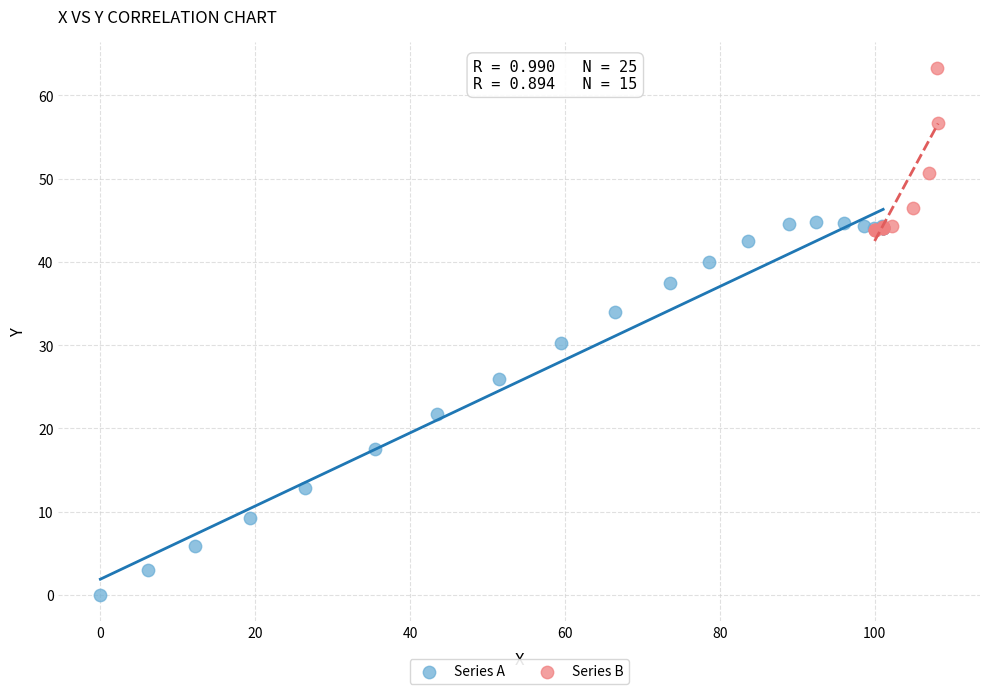

Which series contains the highest Y value?

Series B